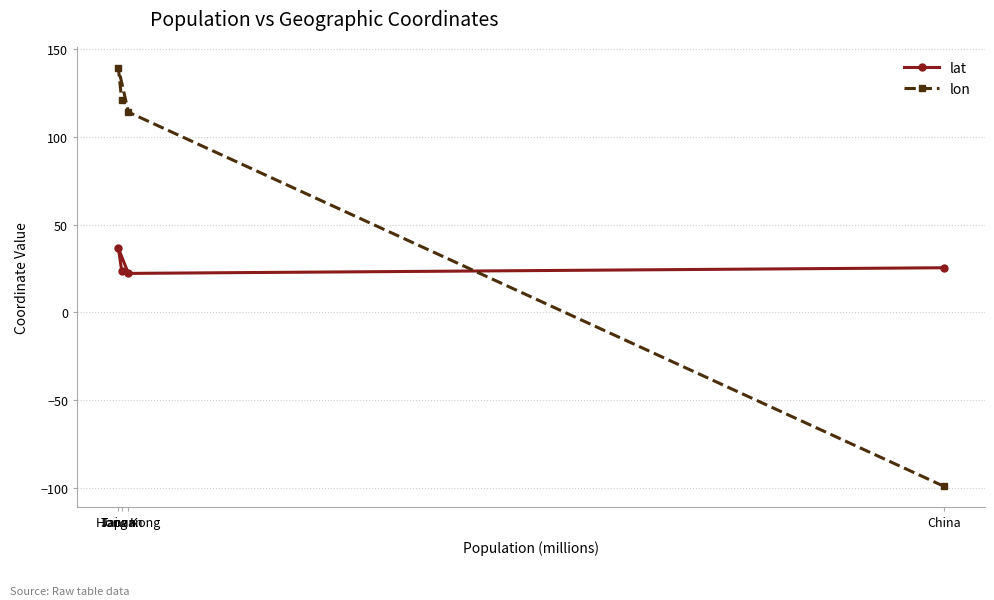

The lat series shows 38.9 at Taiwan. True or false?

False